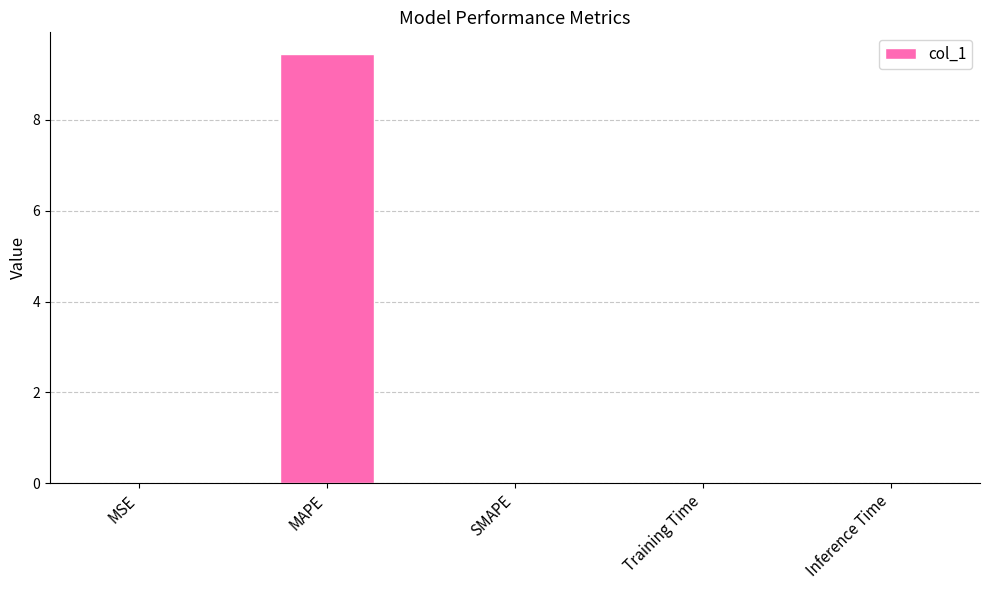

What is the change in value from MAPE to SMAPE?

-9.5